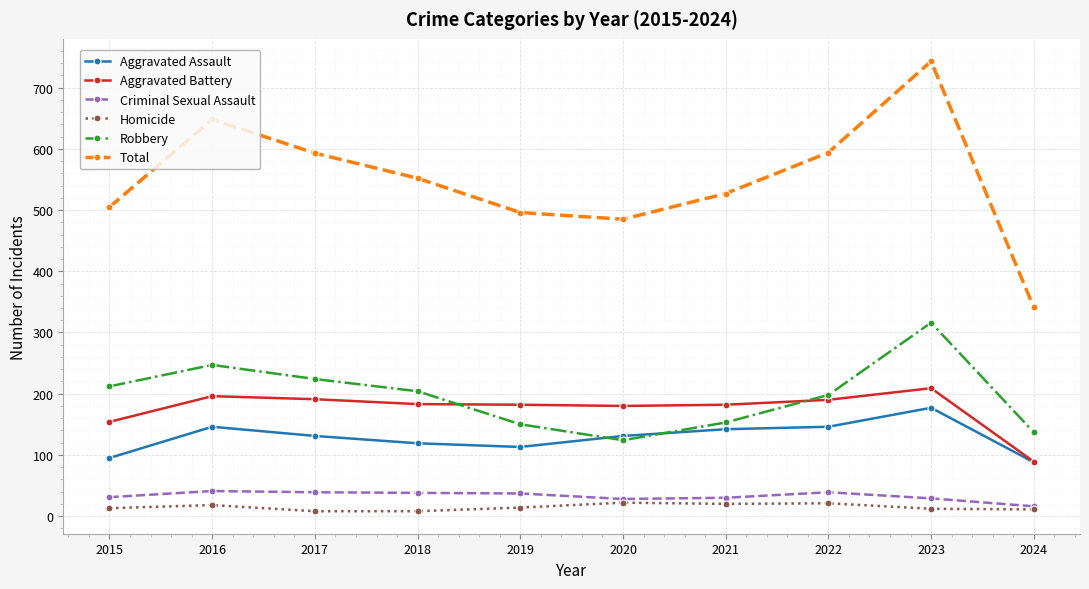

The Criminal Sexual Assault series shows 39 at 2017. True or false?

True